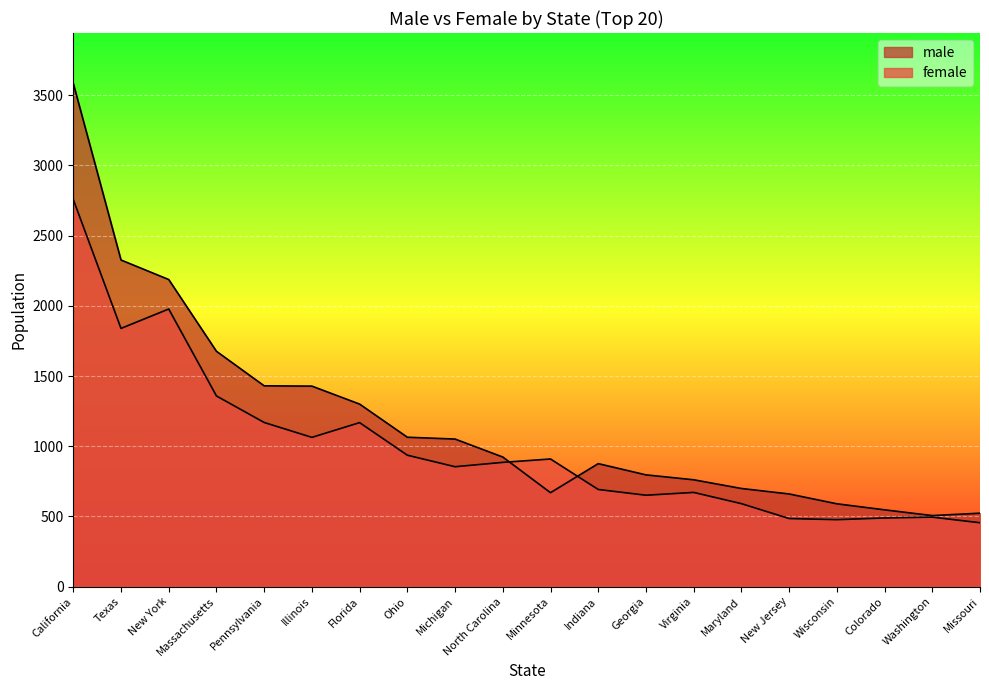

How many data points in female are above 885?

9